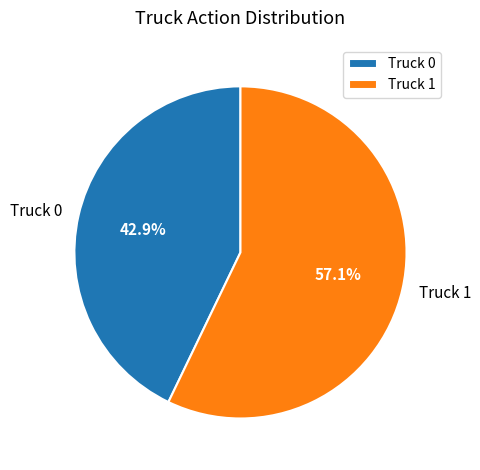

Which category has the biggest portion of the pie?

Truck 1